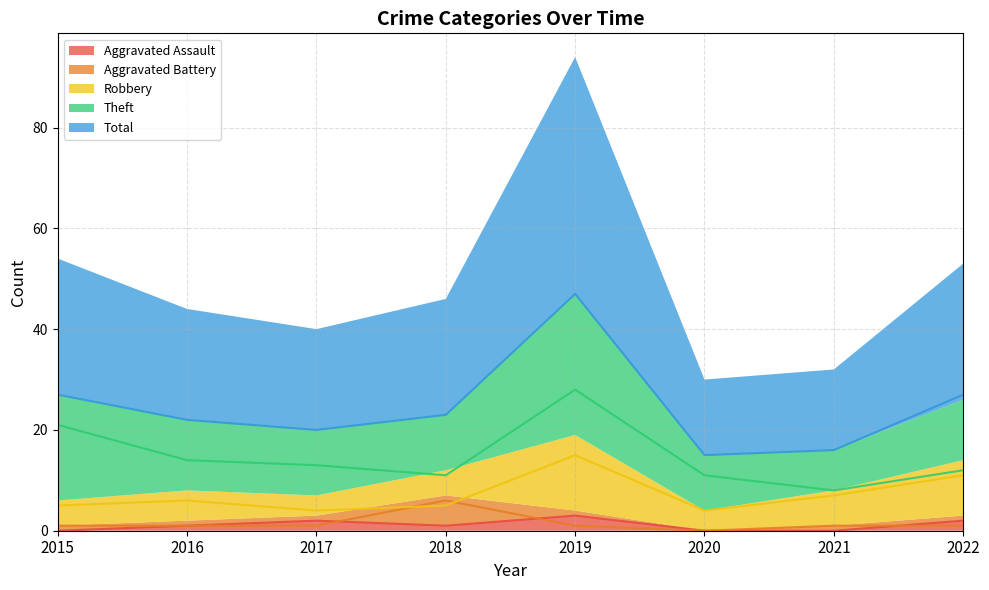

Between 2018 and 2022, which series saw the biggest shift?

Robbery